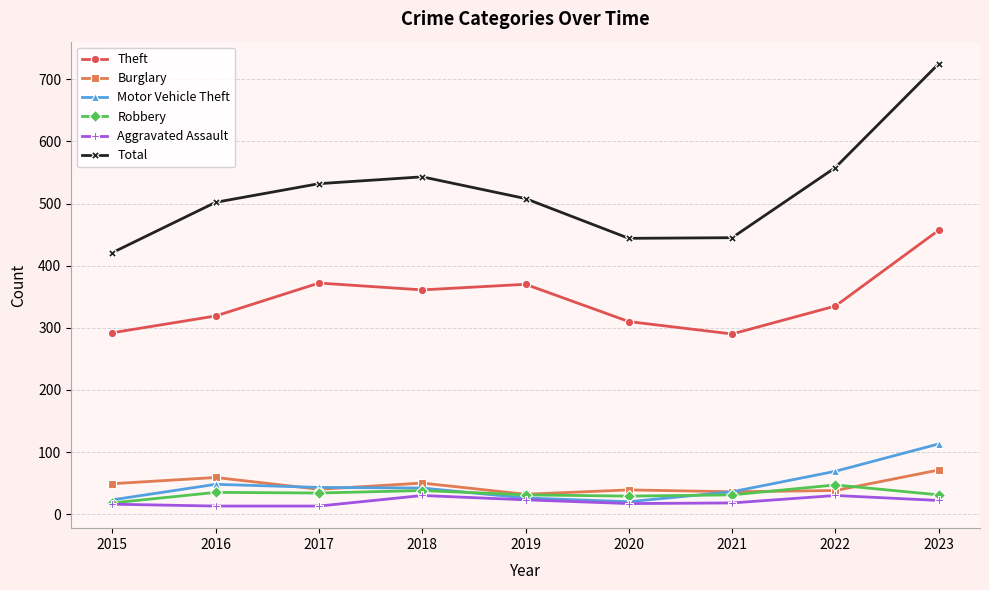

Where does the Motor Vehicle Theft series first go above 42?

2016